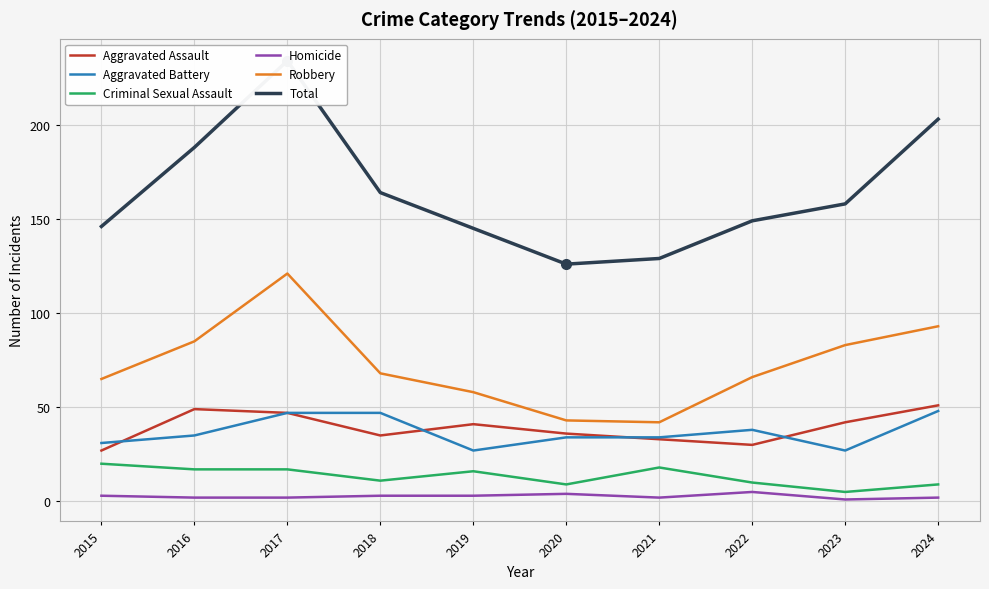

At which category does the chart reach its minimum across all series?

2023